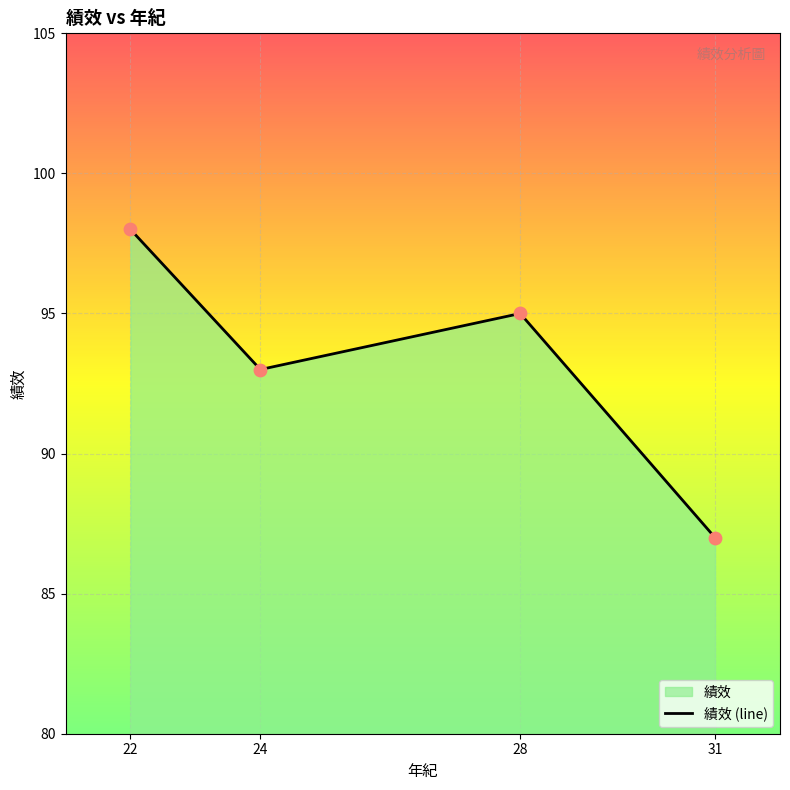

Between 28 and 24, which is larger?

28